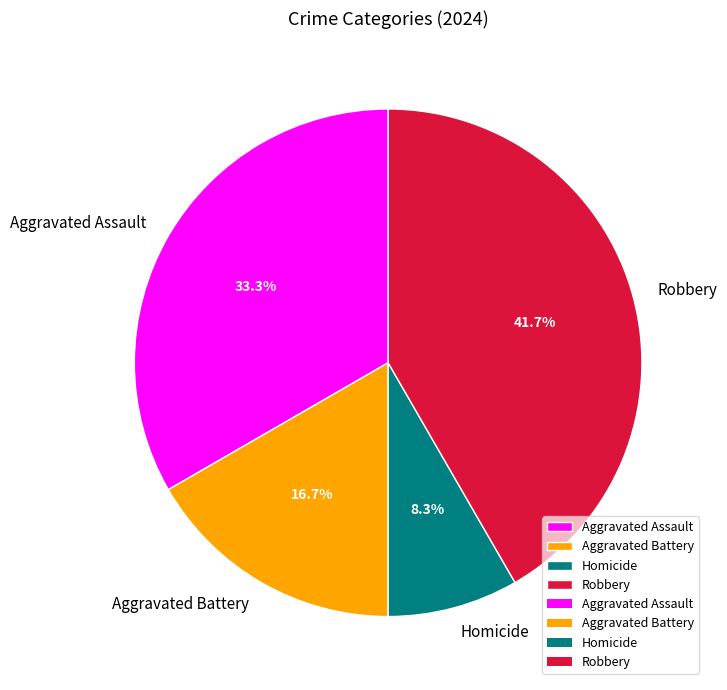

Approximately how many times larger is the value at Robbery compared to Homicide?

5.0